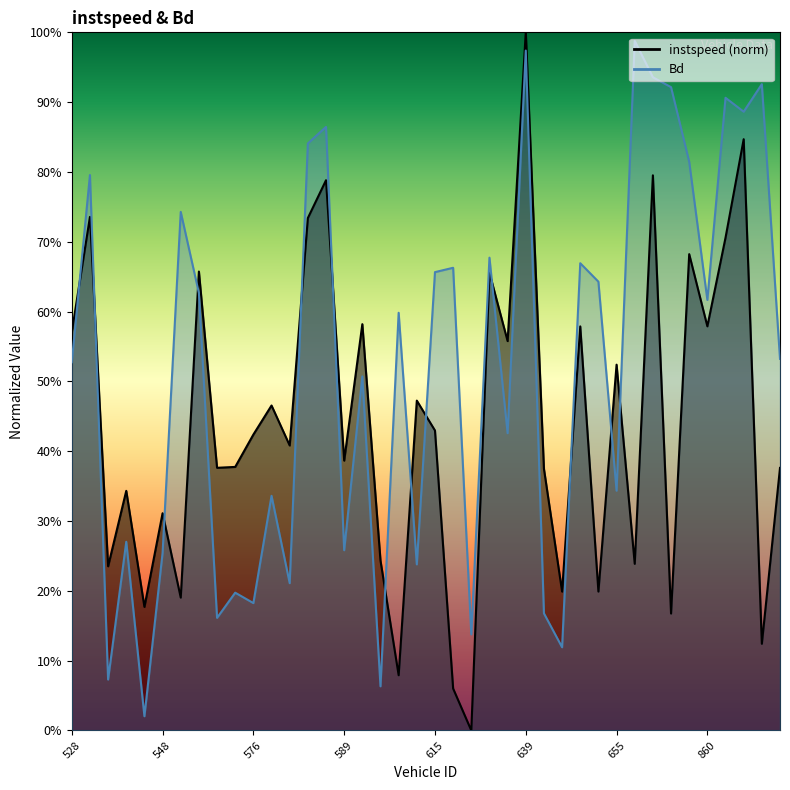

Between 813.0 and 588.0, which is larger?

588.0